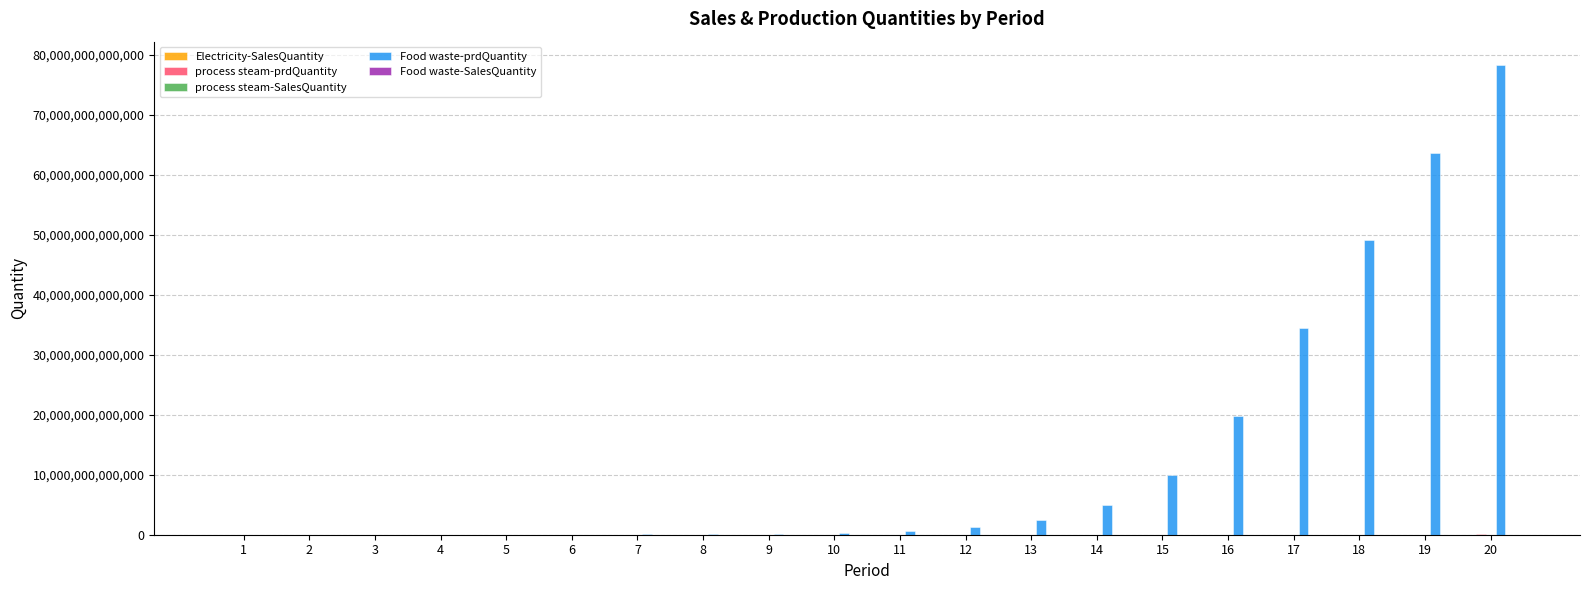

Which series has the largest total across all categories?

Food waste-prdQuantity